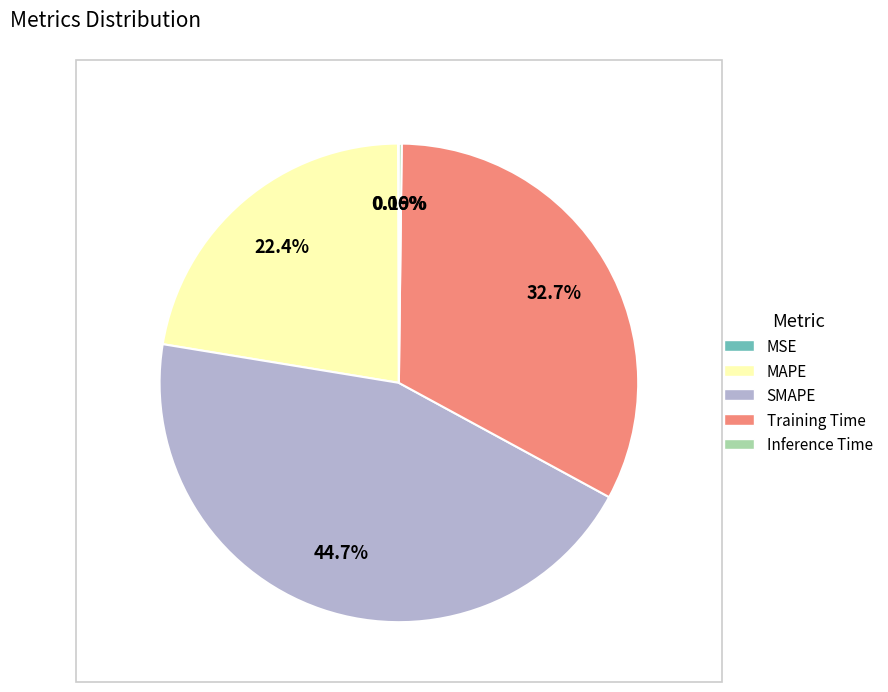

The MAPE slice represents 22% of the pie. True or false?

True